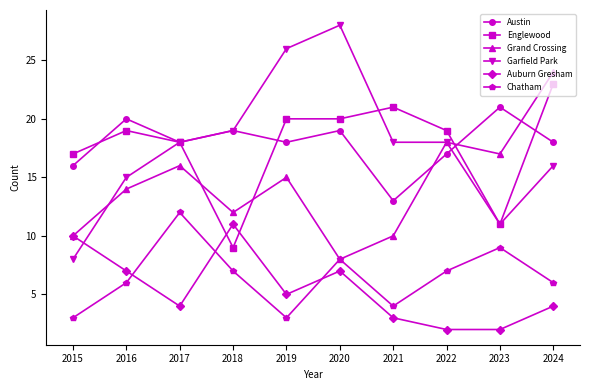

What is the sum of the Garfield Park values at 2023 and 2021?

29